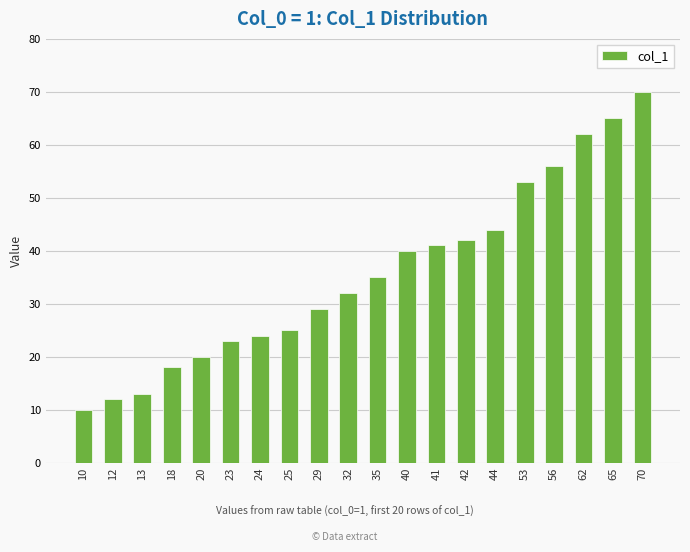

What is the sum of the values at 20 and 23?

43